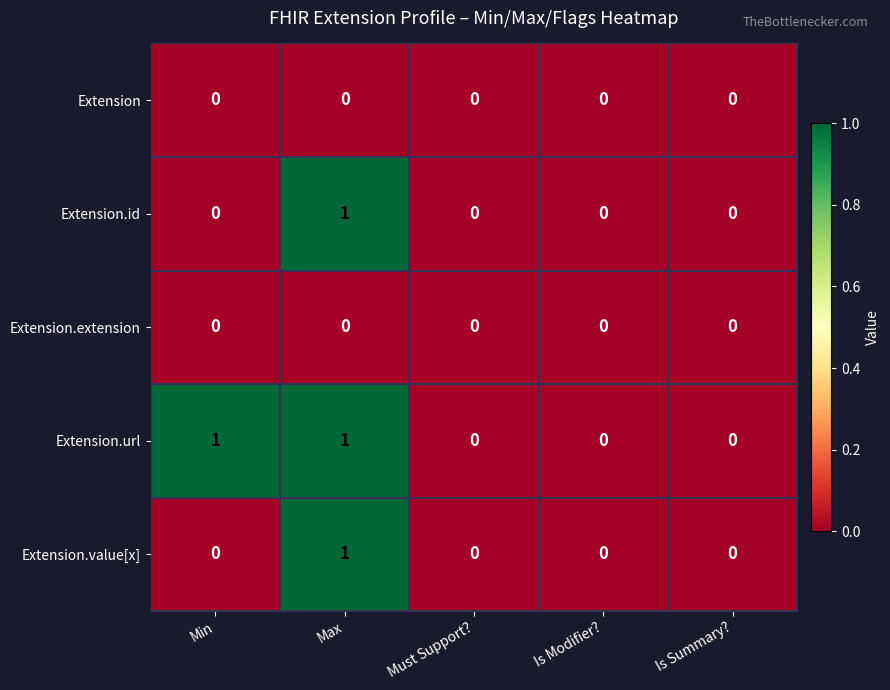

How many data points does each series have?

5